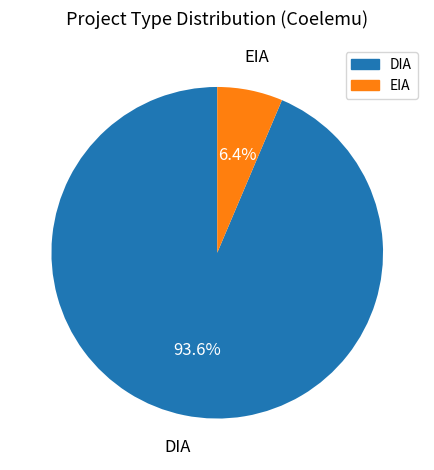

To the nearest percent, what portion does DIA represent?

94%